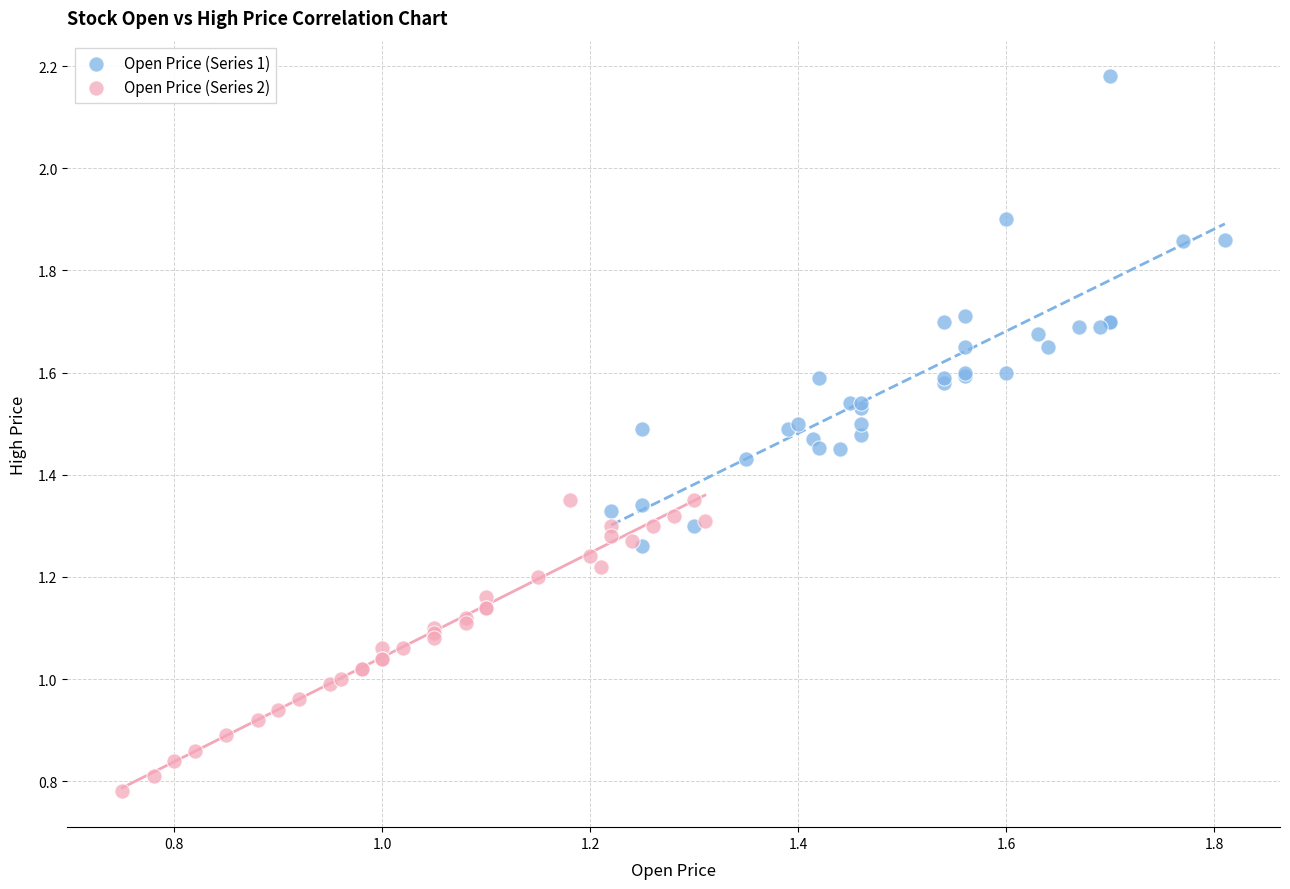

Which series contains the highest Y value?

Open Price (Series 1)